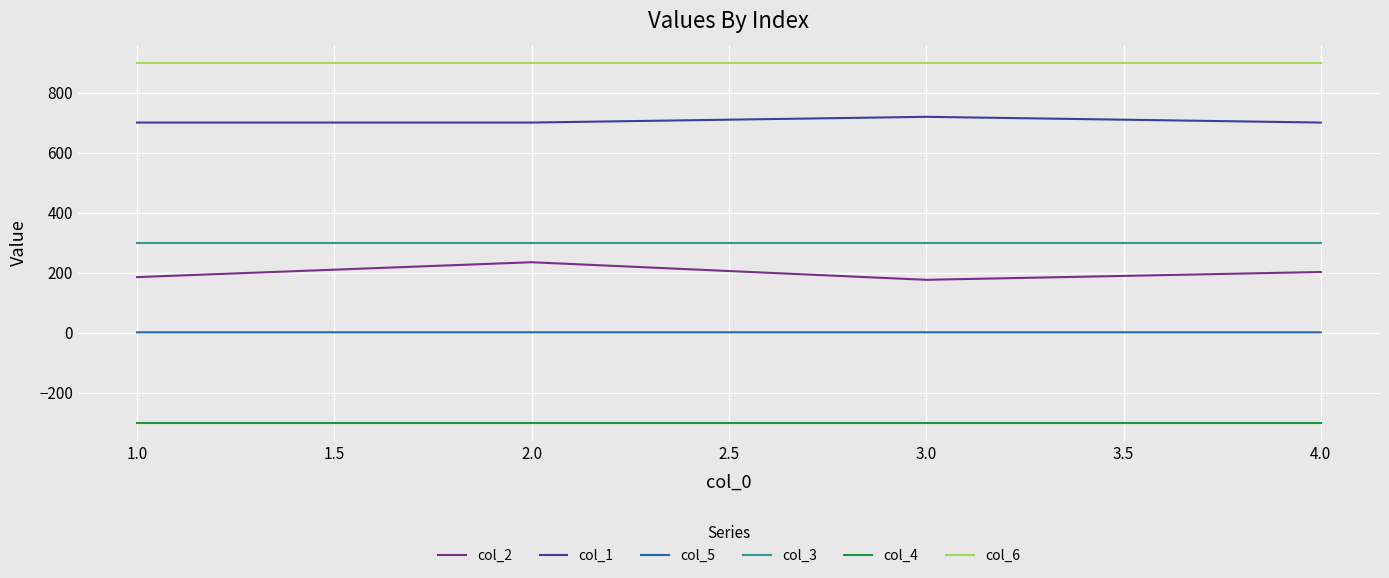

True or false: col_5 and col_3 intersect in this chart.

False